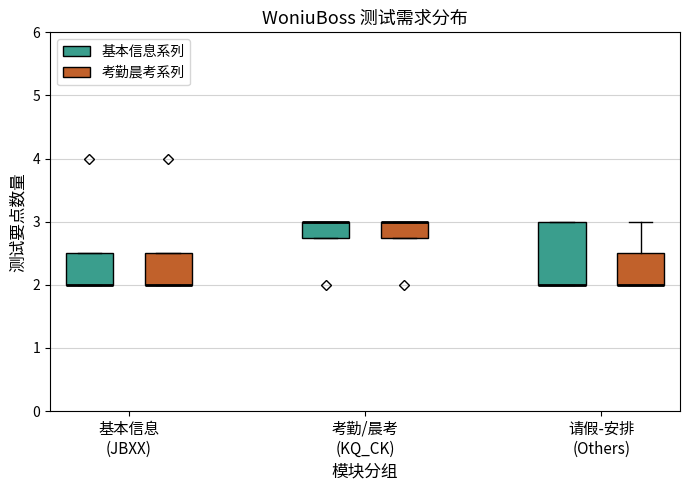

Where is the lower edge of the box for 请假-安排 (Others) (基本信息系列) on the y-axis? The values are not printed on the chart, so give them approximately, as read against the axis.

2.0